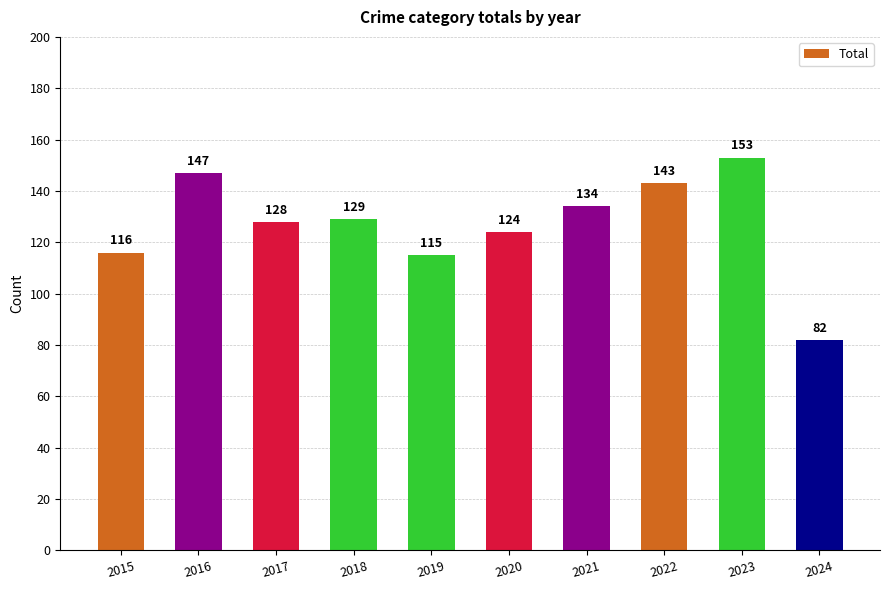

Reading left to right, list all the values displayed in this chart.

116	147	128	129	115	124	134	143	153	82